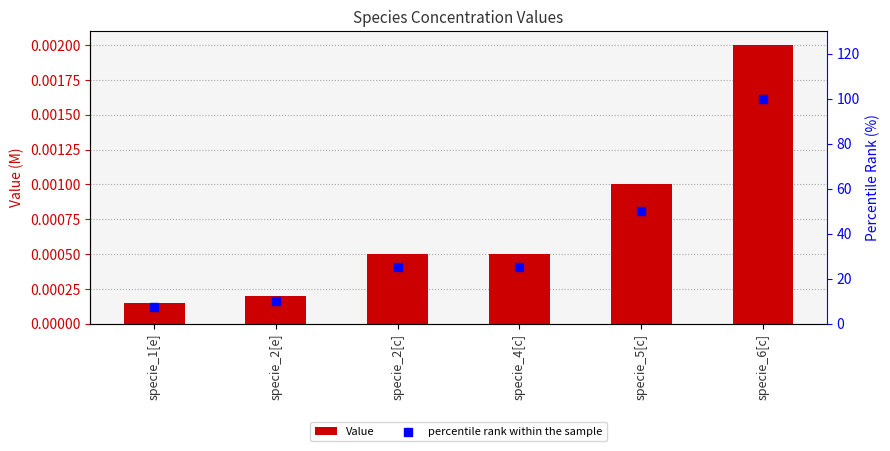

At which category is the sum across all series the highest?

specie_6[c]